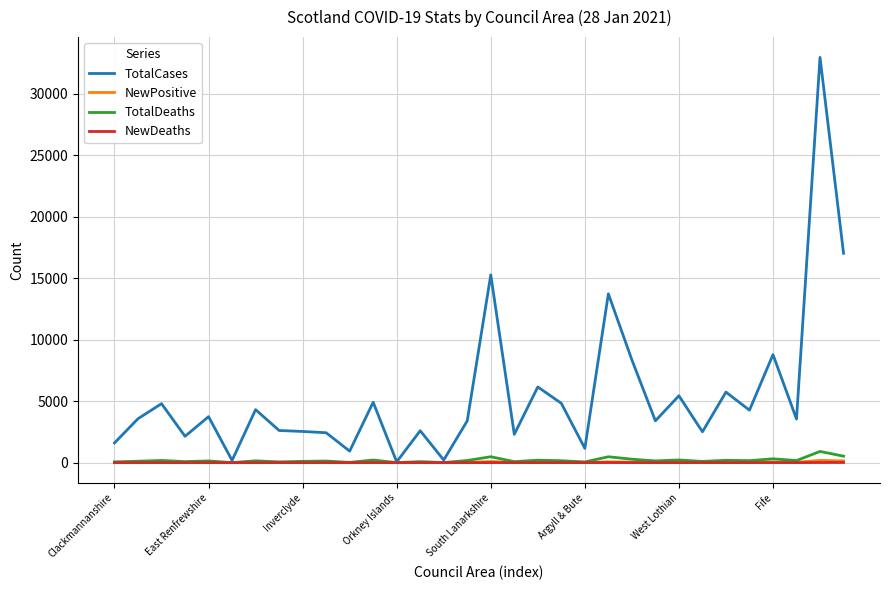

What are all the series names shown in the legend?

TotalCases, NewPositive, TotalDeaths, NewDeaths